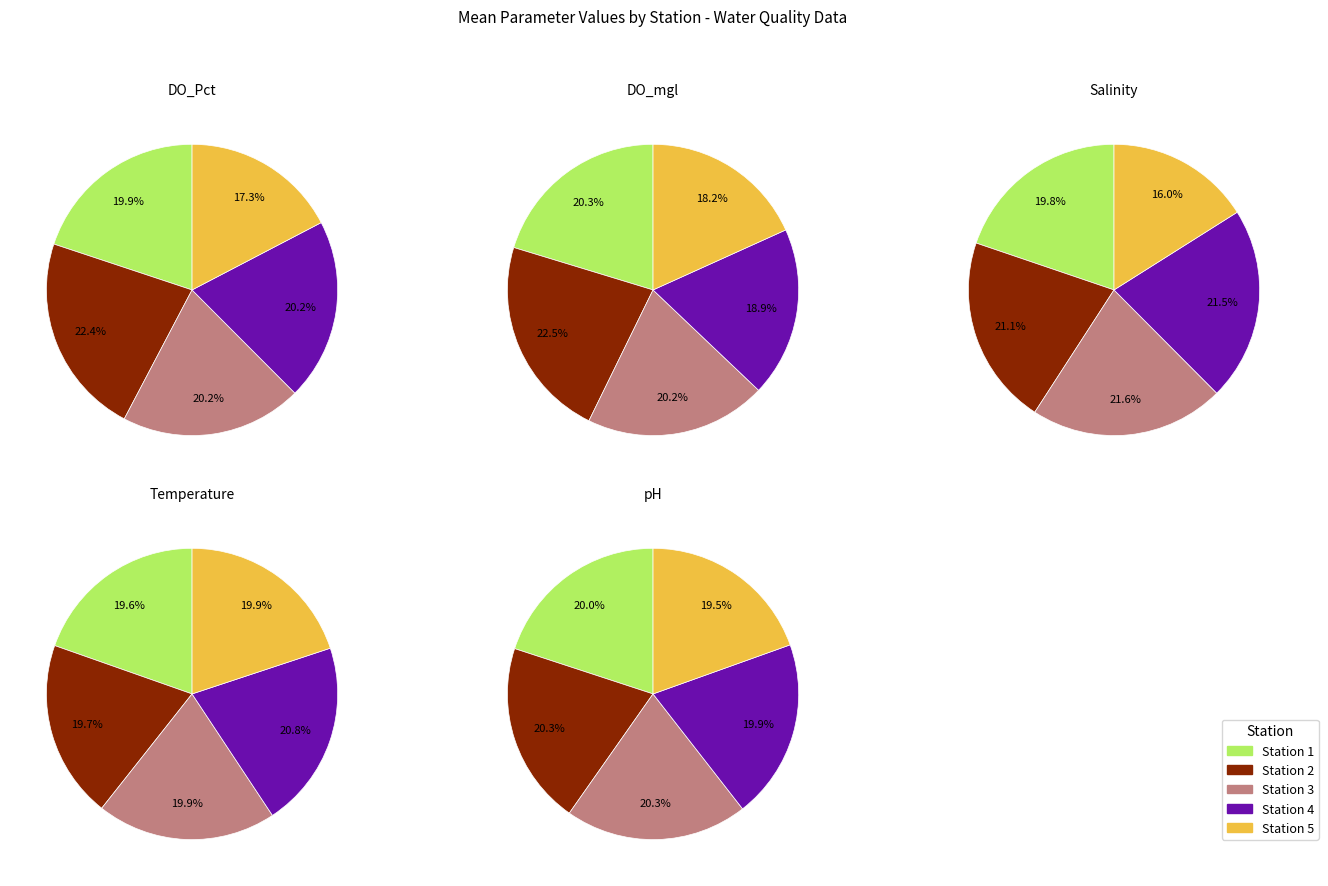

Is 2 the majority of the pie?

No